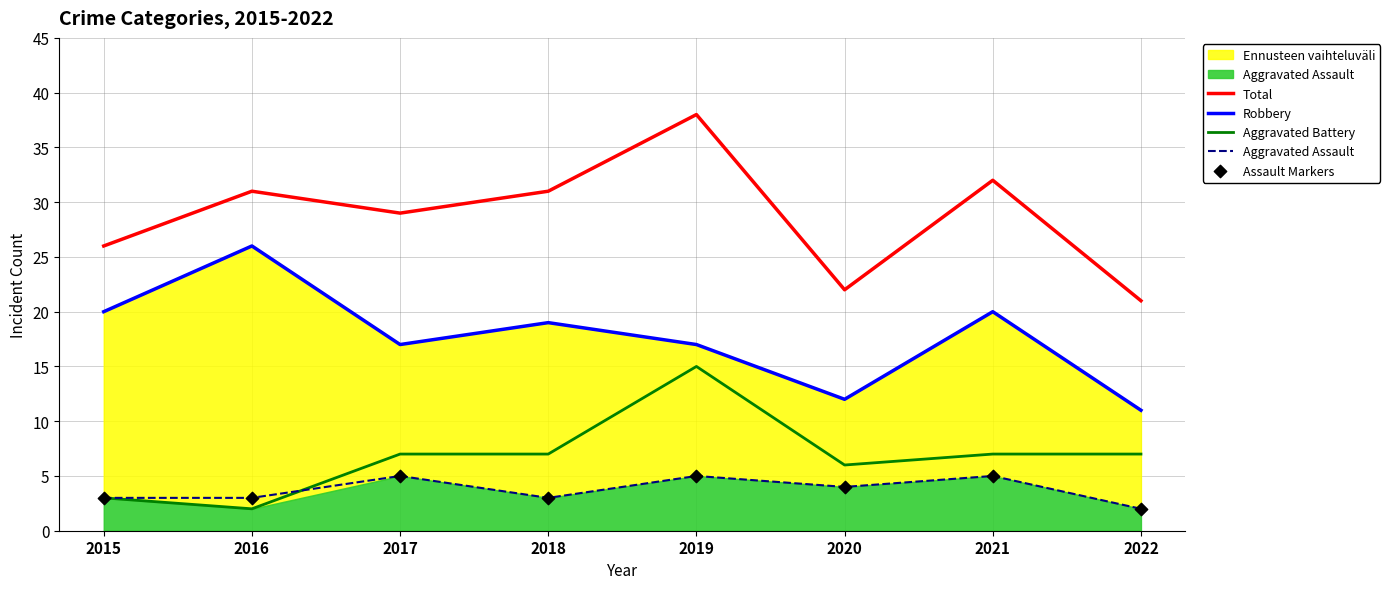

Is the value of Aggravated Battery at 2022 greater than the value of Assault Markers at 2021?

Yes